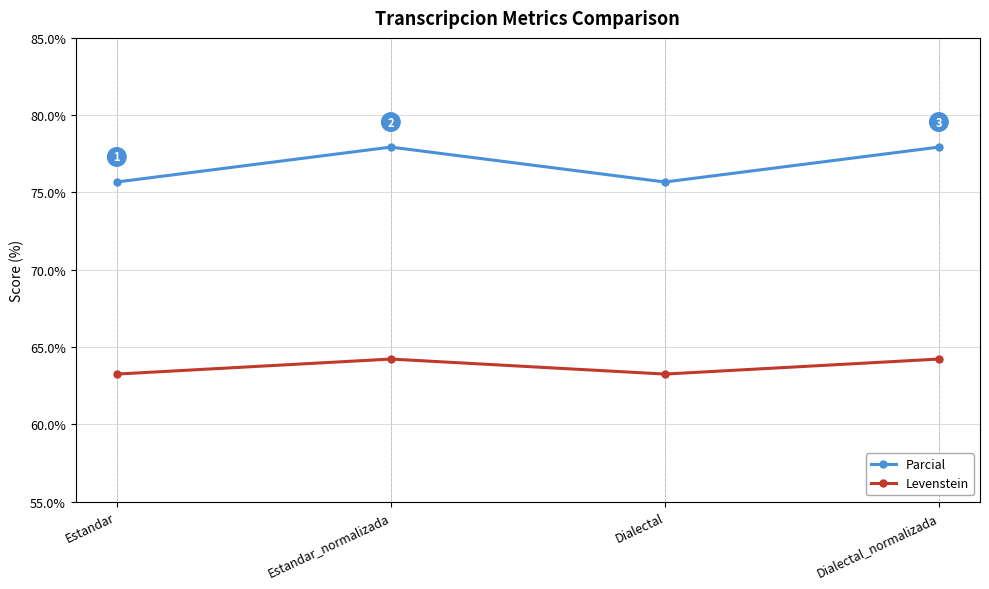

Where is the first local minimum for Parcial?

Dialectal